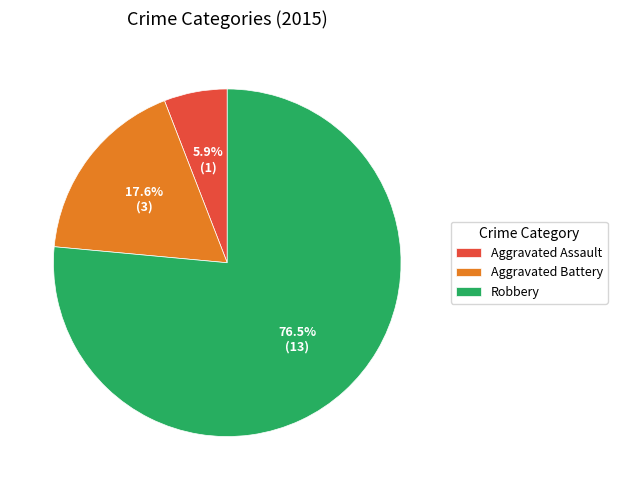

Count the number of slices in the pie.

3